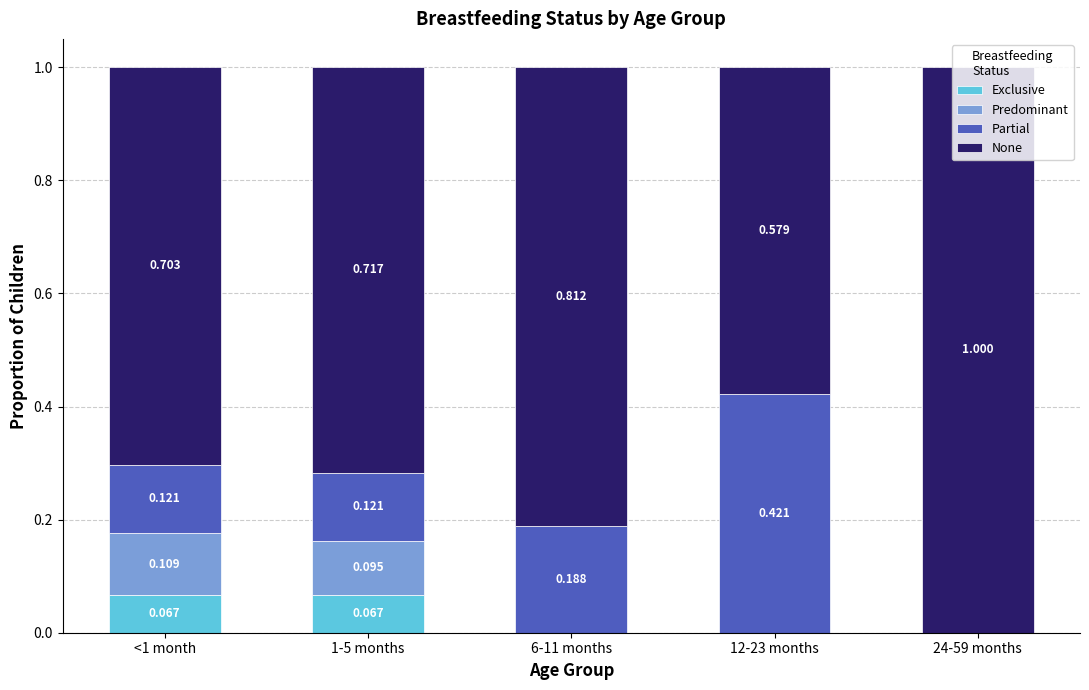

What are all the series names shown in the legend?

Exclusive, Predominant, Partial, None